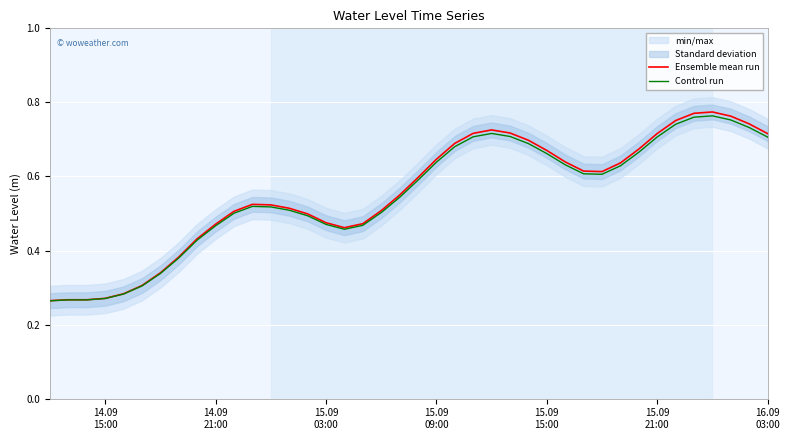

What is the smallest value displayed?

0.3